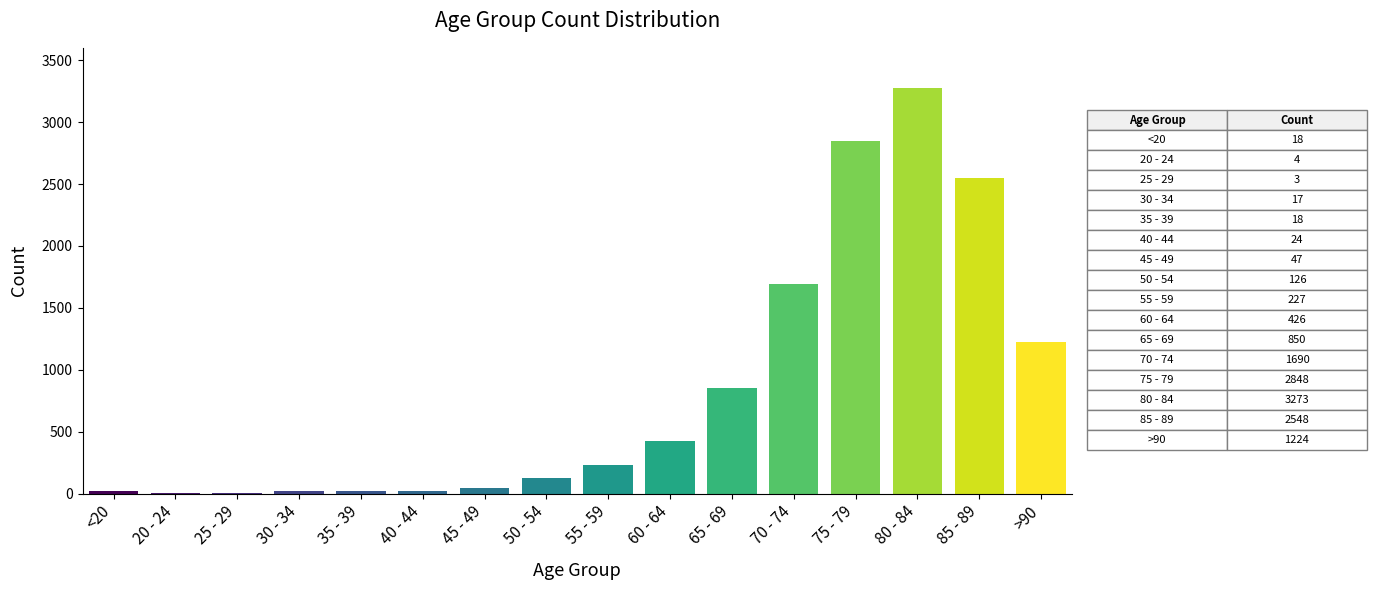

Approximately how many times larger is the value at 70 - 74 compared to 80 - 84?

0.5